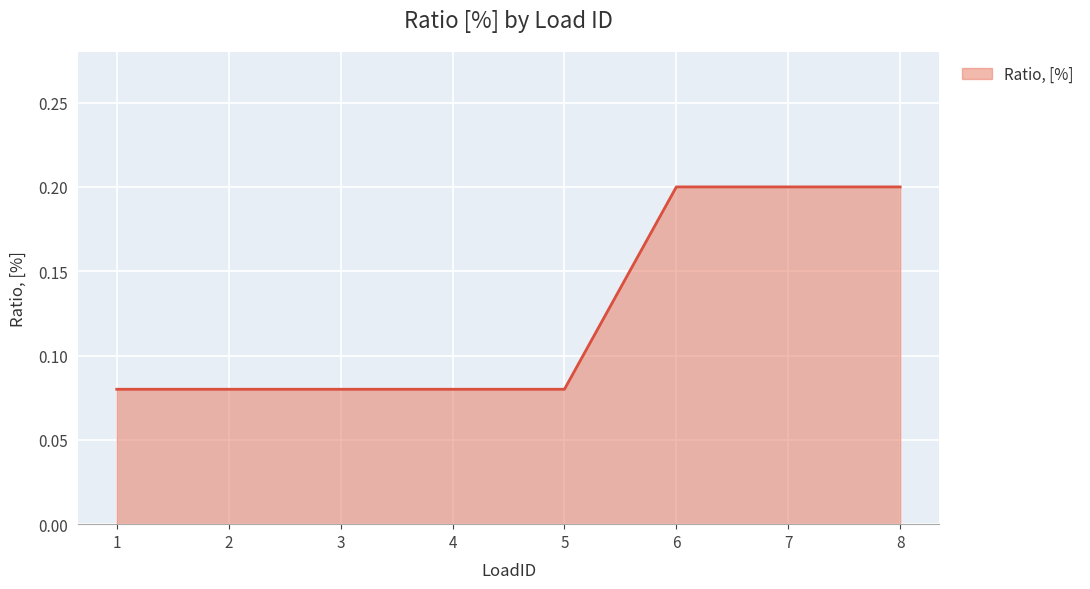

Count the values in the range 0 to 1.

8